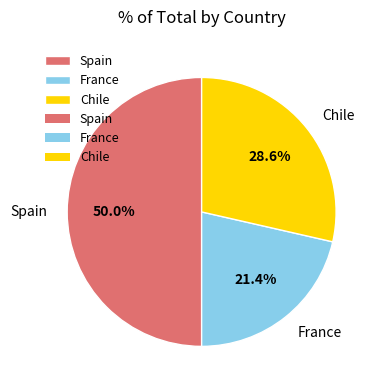

True or false: France accounts for 21% of the total.

True